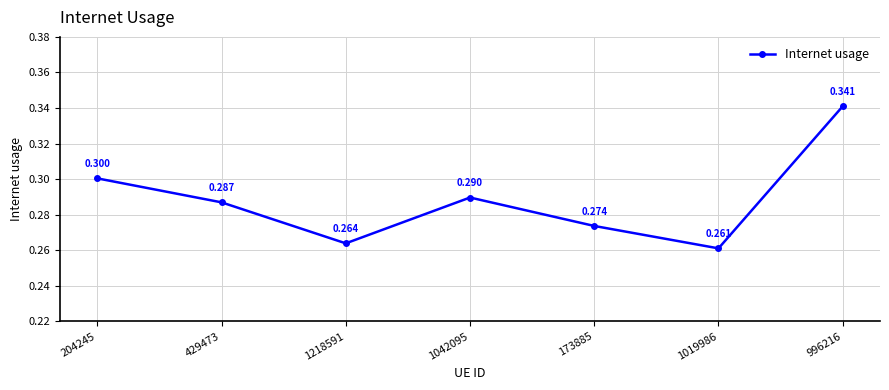

Reading right to left, list all the values displayed in this chart.

0.3	0.3	0.3	0.3	0.3	0.3	0.3